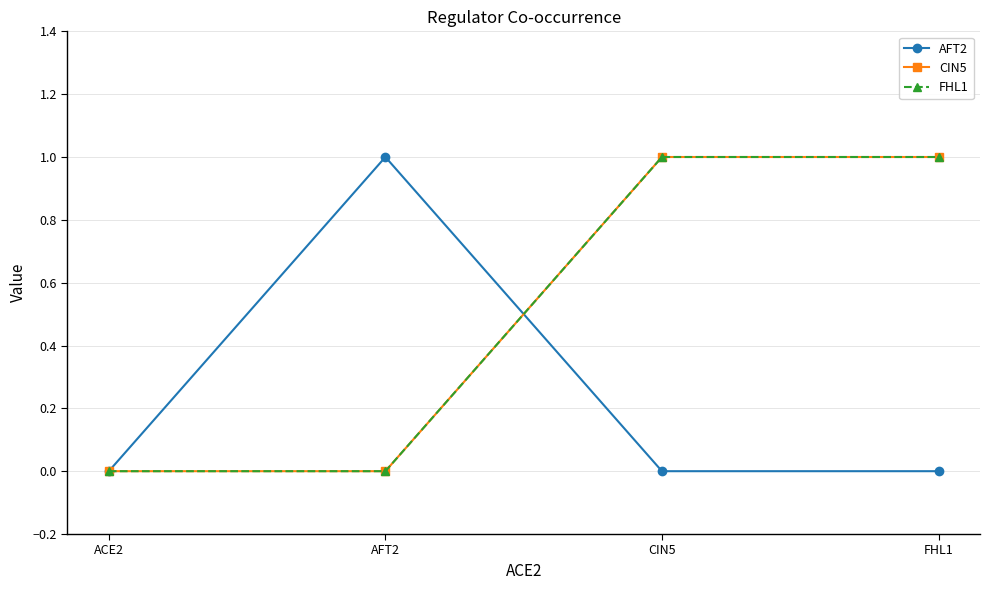

Which series has the largest range (max minus min)?

AFT2